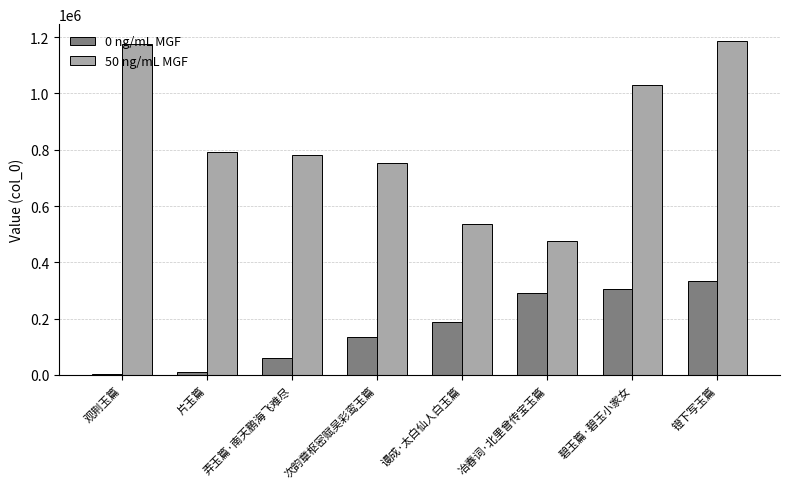

What is the total value across all series at 碧玉篇·碧玉小家女?

1332982